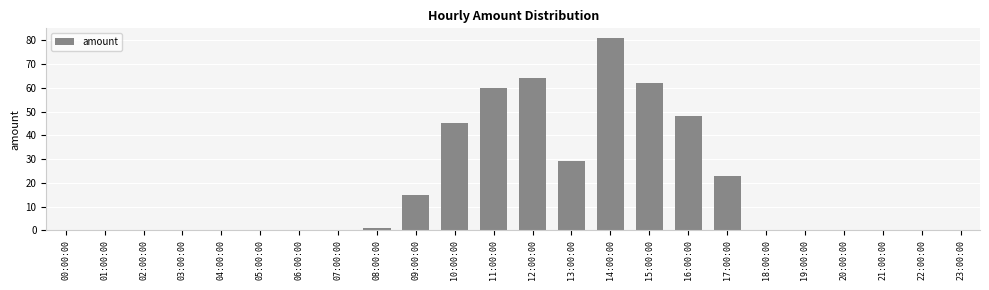

The chart shows a value of 0 at 23:00:00. True or false?

True